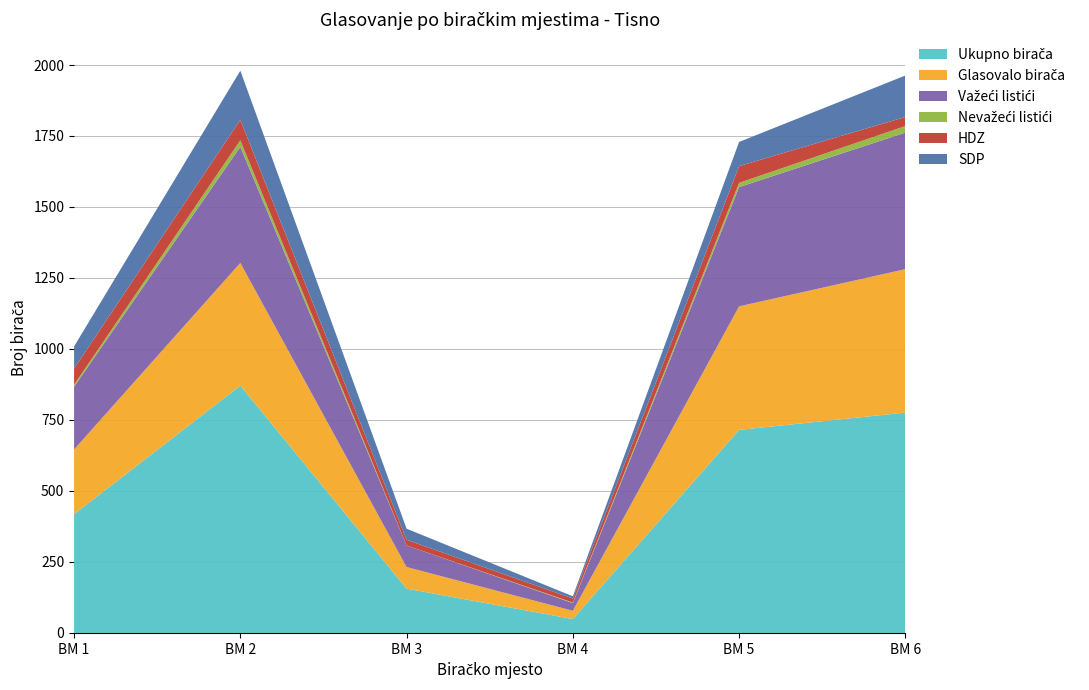

Reading left to right, extract all data points from this chart.

Ukupno birača: 418	871	156	49	715	776
Glasovalo birača: 228	432	76	29	435	505
Važeći listići: 221	409	76	27	420	481
Nevažeći listići: 7	23	0	2	15	23
HDZ: 57	72	20	14	59	32
SDP: 78	173	39	8	85	146